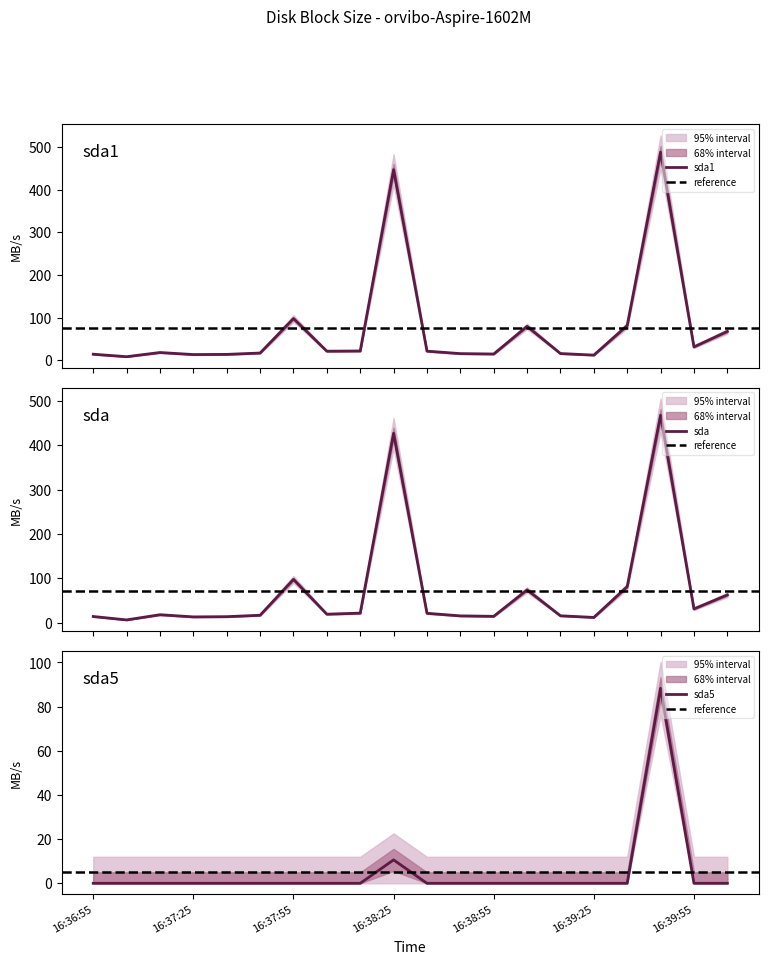

Is this an area chart (filled region under the line)?

No